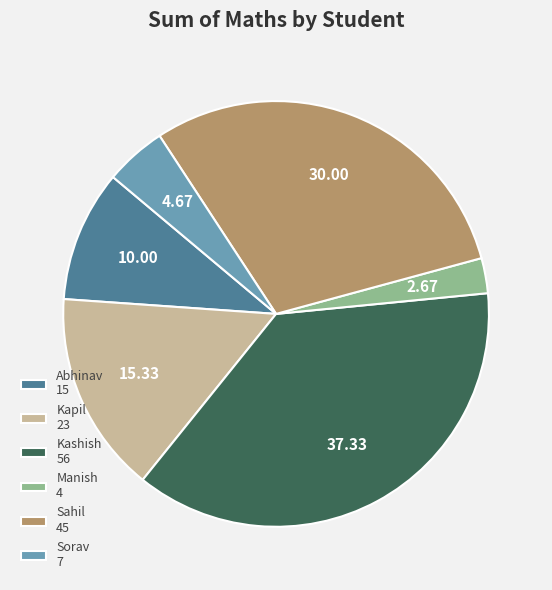

Which category has the smallest portion of the pie?

Manish